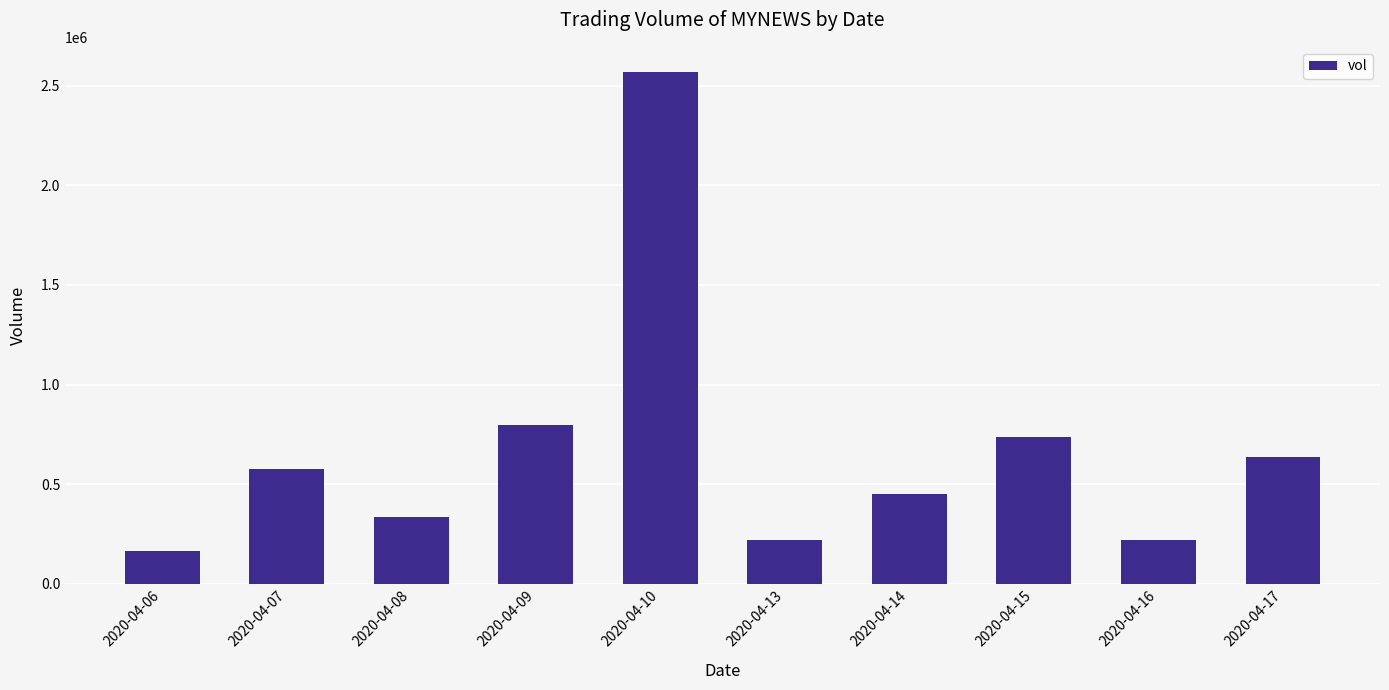

At which label is the value closest to 1365750?

2020-04-09